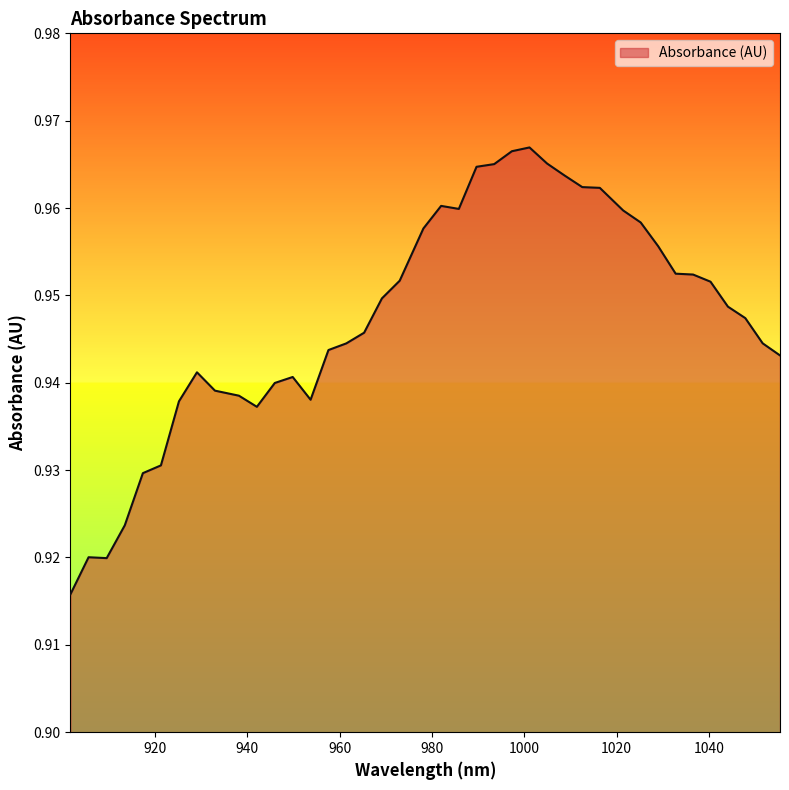

Which category has the highest value across all series?

1001.113439